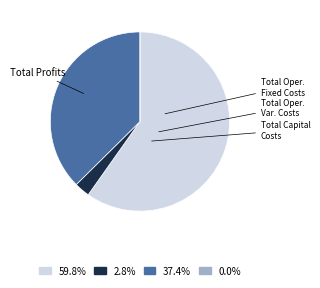

Is there a majority slice in this chart?

Yes